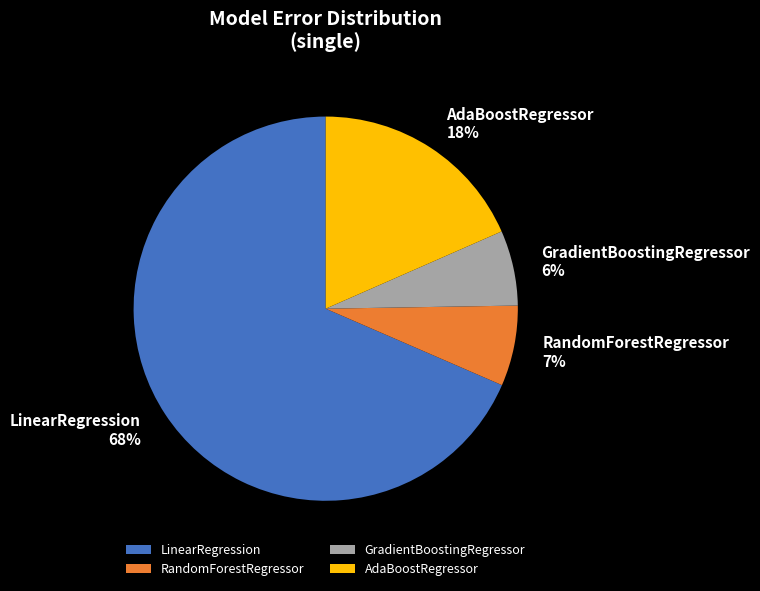

To the nearest percent, what is the average slice percentage?

25%